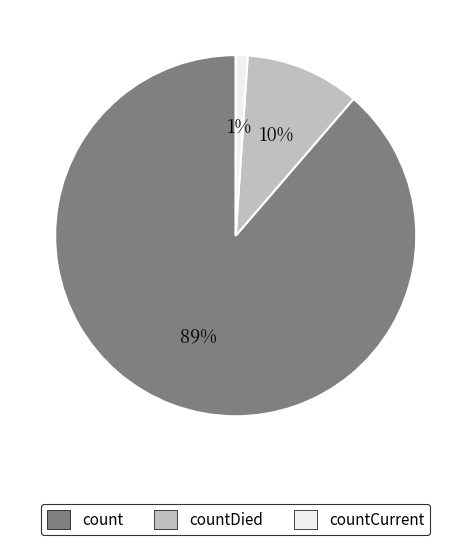

To the nearest percent, what percentage of the pie is countDied?

10%